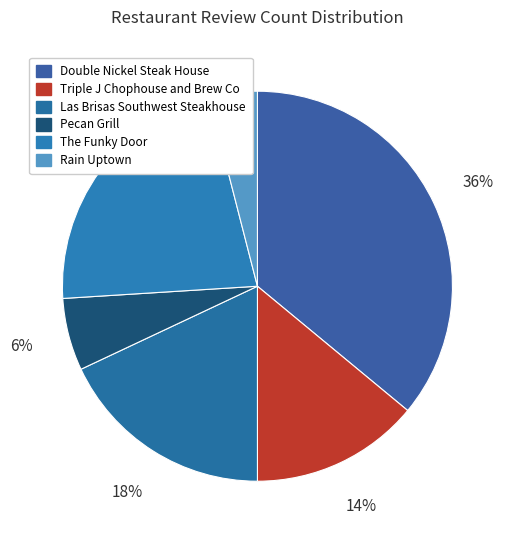

The Las Brisas Southwest Steakhouse slice represents 30% of the pie. True or false?

False